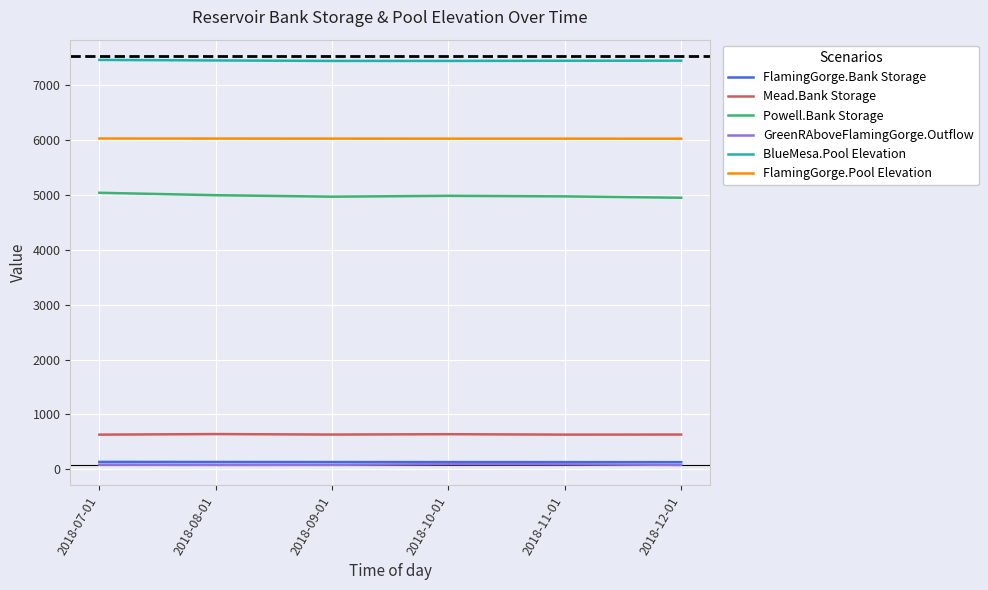

True or false: BlueMesa.Pool Elevation and Mead.Bank Storage cross at least once.

False